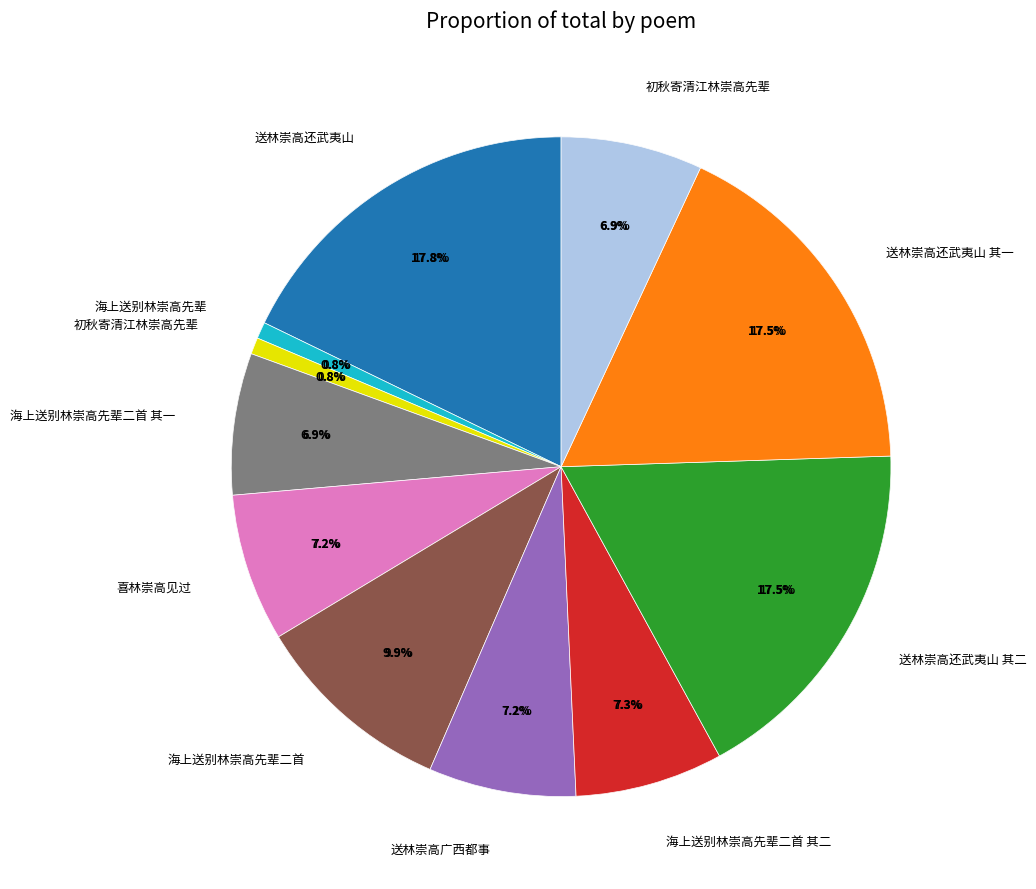

Does any single category account for the majority?

No